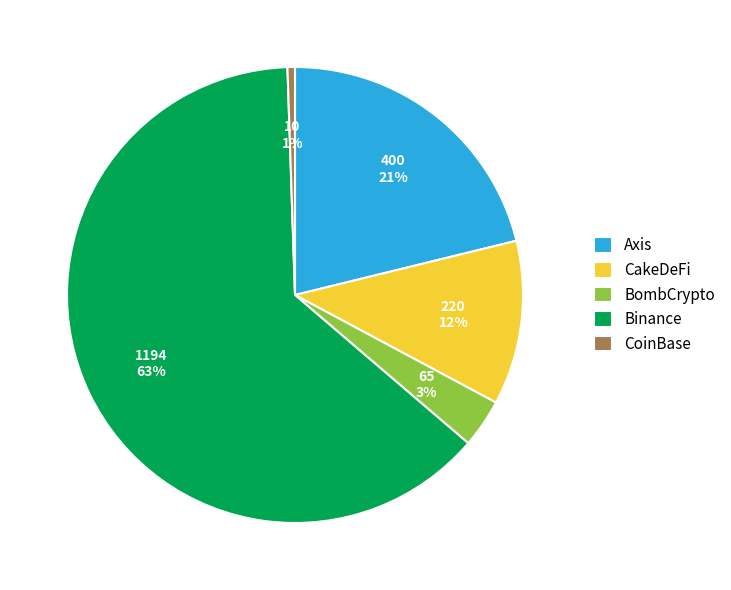

To the nearest percent, what percentage of the pie is CoinBase?

1%